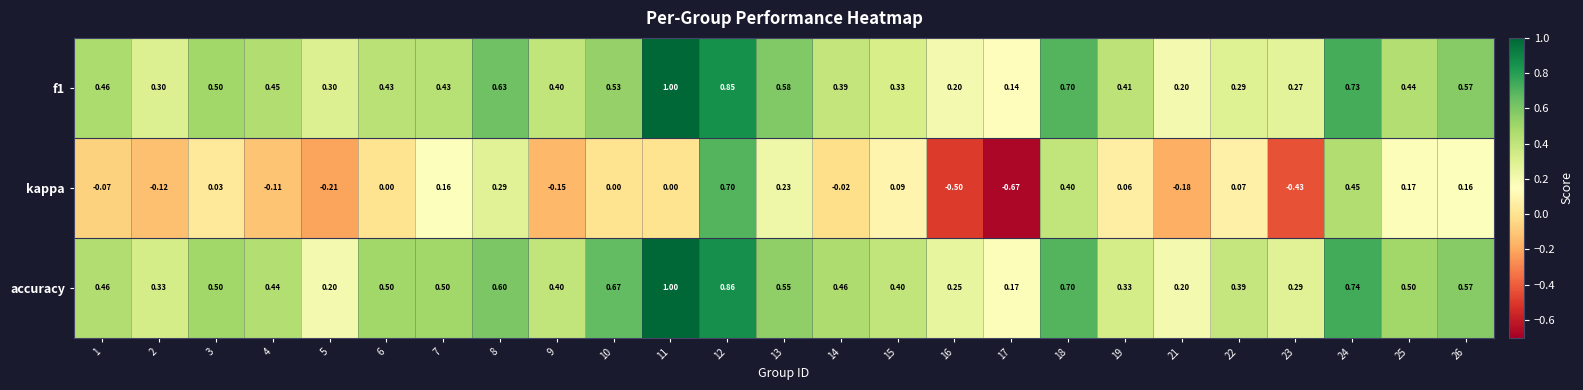

Which series has the largest range (max minus min)?

kappa